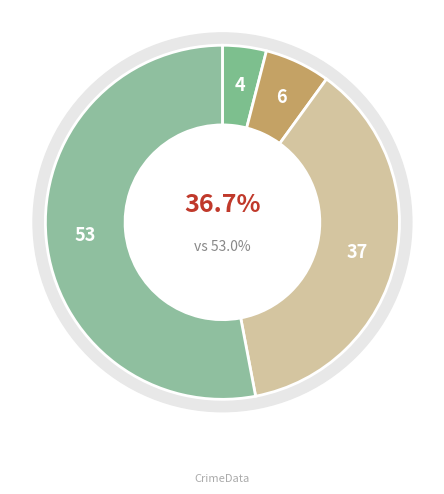

Count the number of slices in the pie.

5